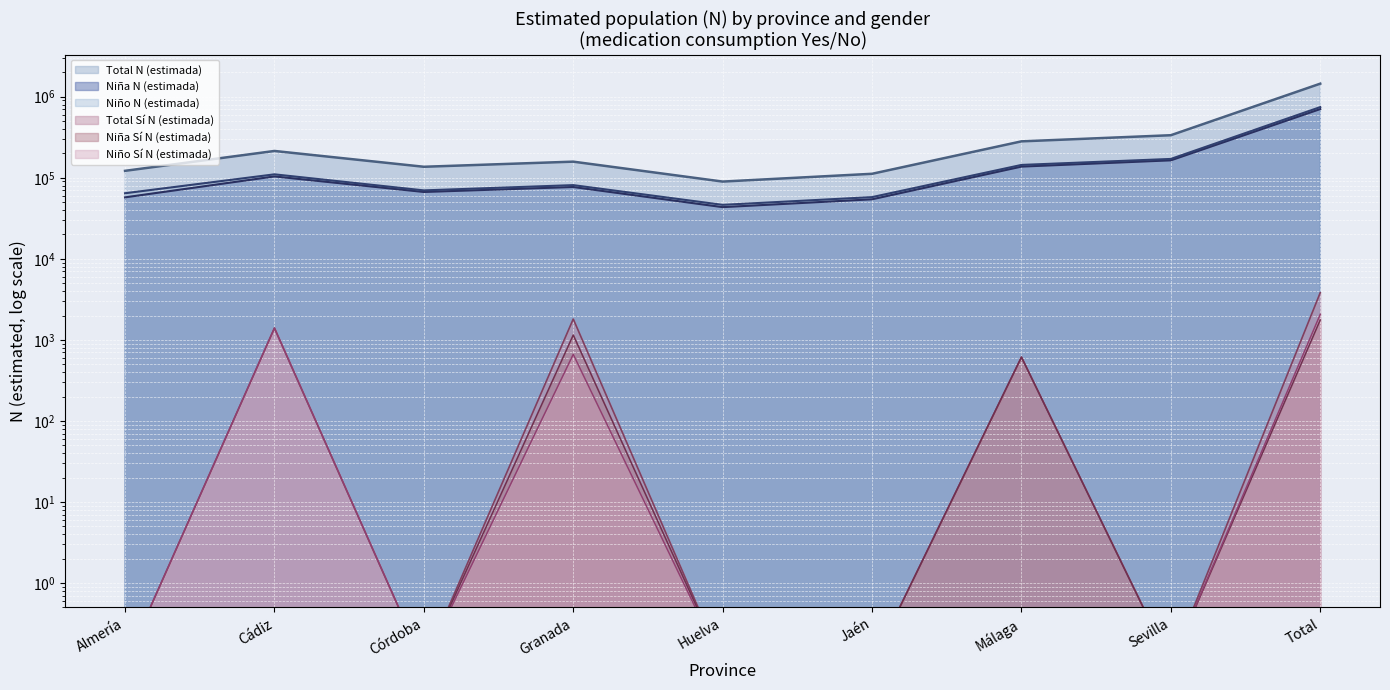

What is the greatest value displayed?

1449215.0